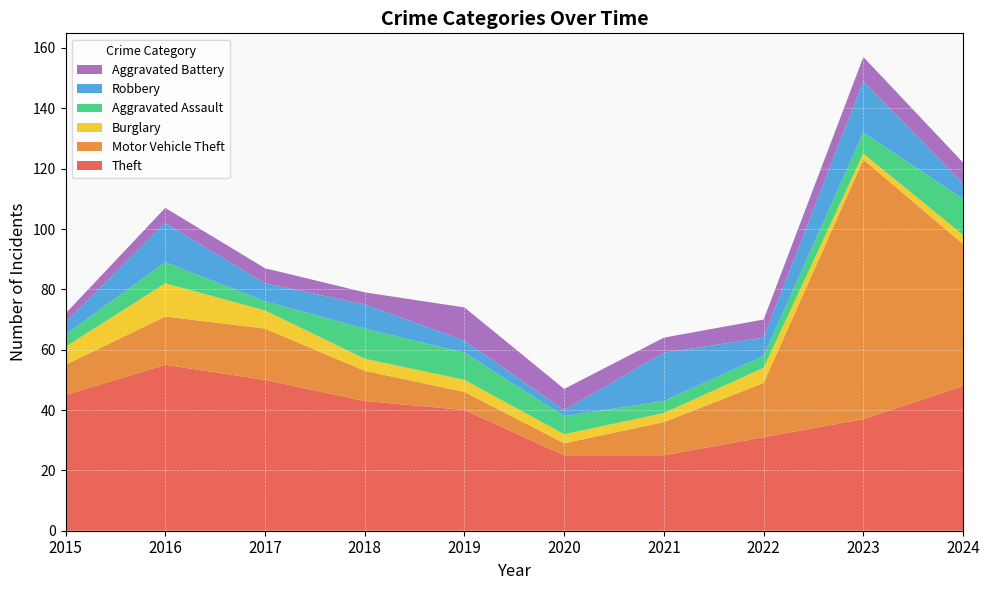

Reading left to right, what are all the values shown in this chart?

Theft: 45	55	50	43	40	25	25	31	37	48
Motor Vehicle Theft: 10	16	17	10	6	4	11	18	86	47
Burglary: 6	11	6	4	4	3	3	5	2	3
Aggravated Assault: 4	7	3	10	9	6	4	4	7	12
Robbery: 4	13	6	8	4	2	16	6	17	5
Aggravated Battery: 3	5	5	4	11	7	5	6	8	7